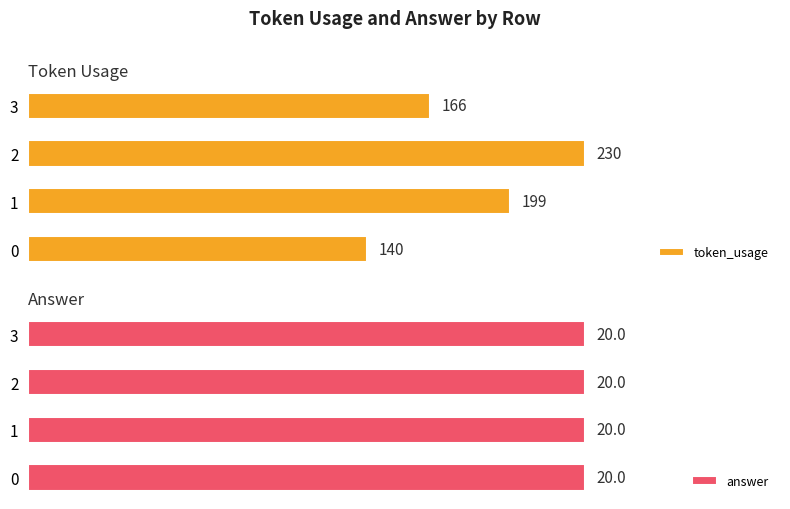

Between 0 and 1, which is larger?

1